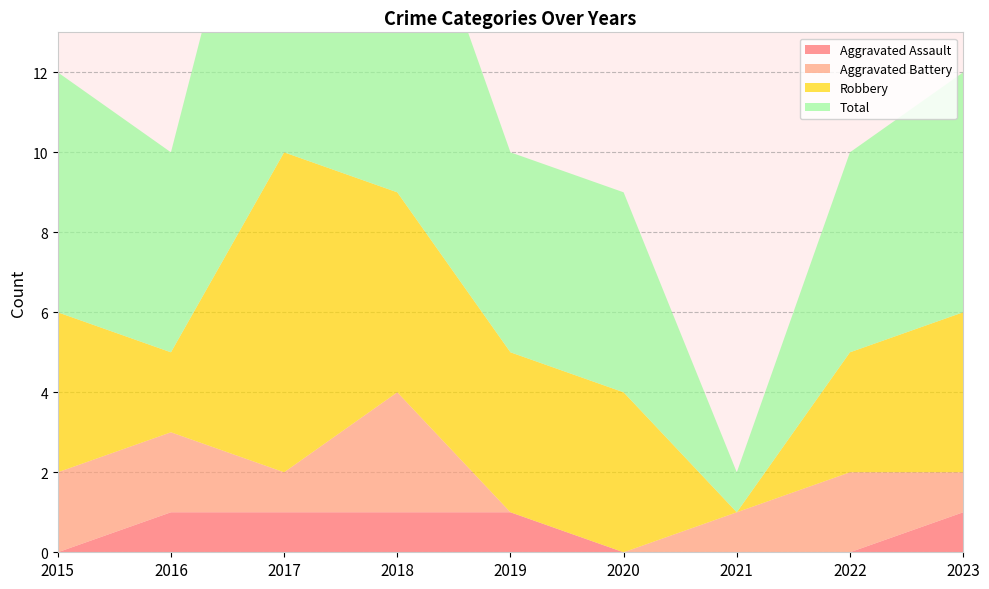

Reading right to left, what are all the values shown in this chart?

Aggravated Assault: 1	0	0	0	1	1	1	1	0
Aggravated Battery: 1	2	1	0	0	3	1	2	2
Robbery: 4	3	0	4	4	5	8	2	4
Total: 6	5	1	5	5	9	11	5	6